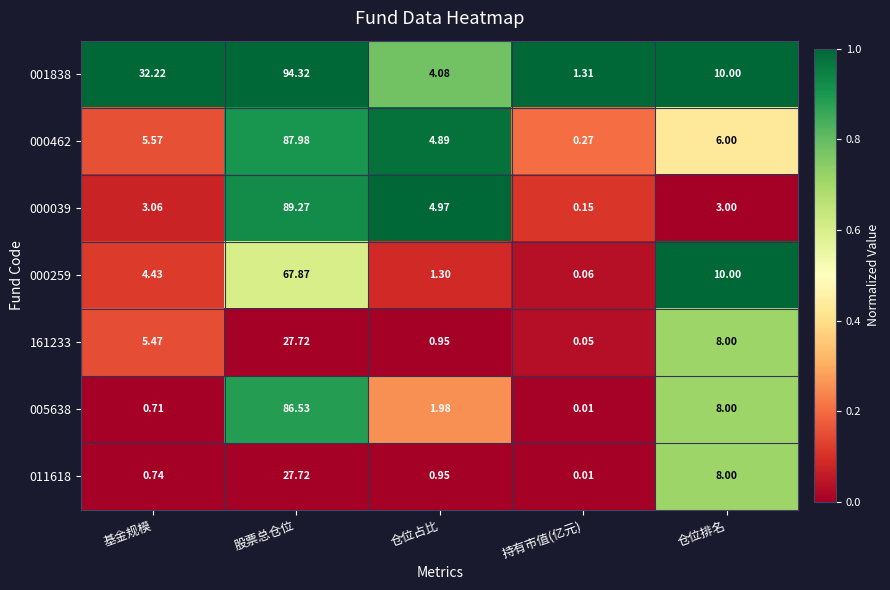

What is the difference between the highest and lowest values at 仓位排名?

7.0